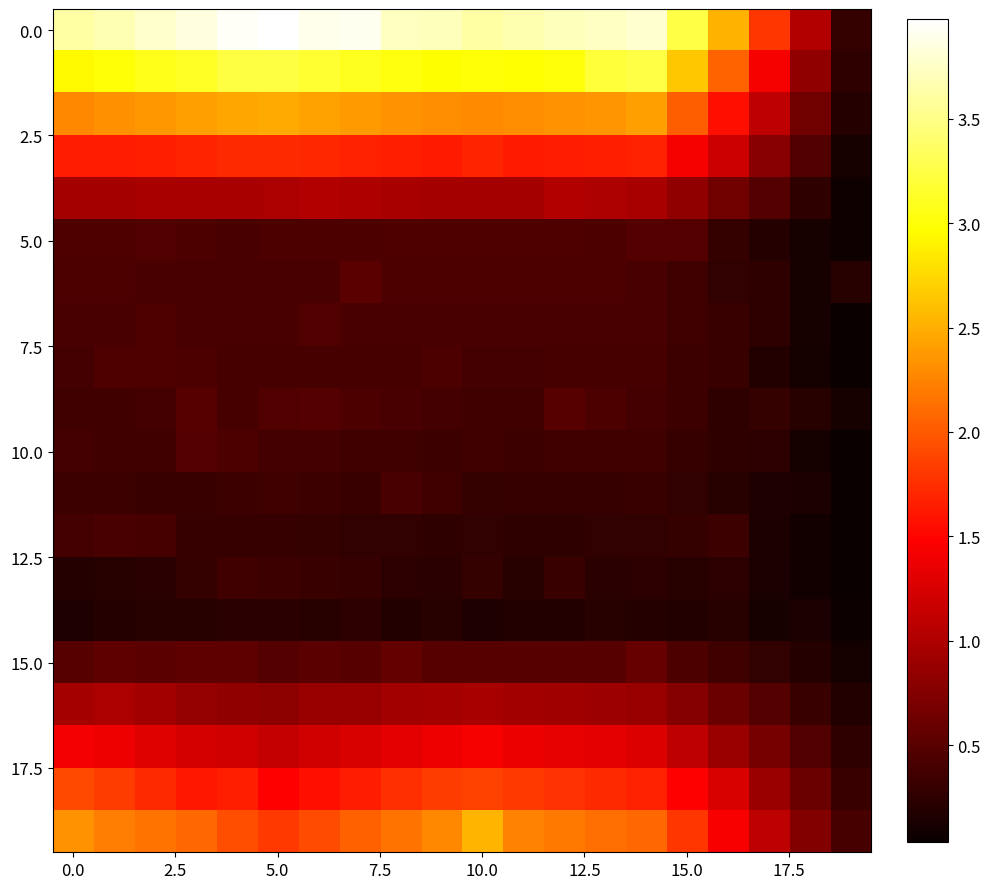

At which category is the sum across all series the highest?

10